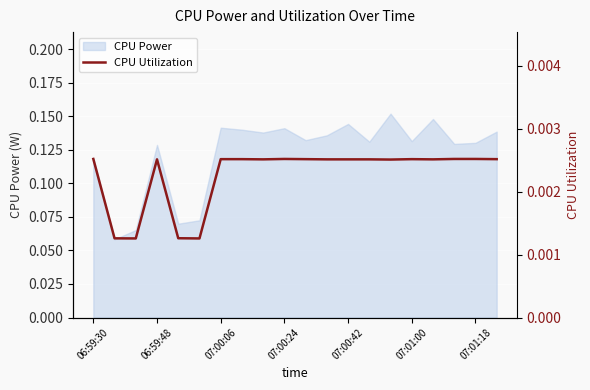

The value at 19 is 0.0. True or false?

False